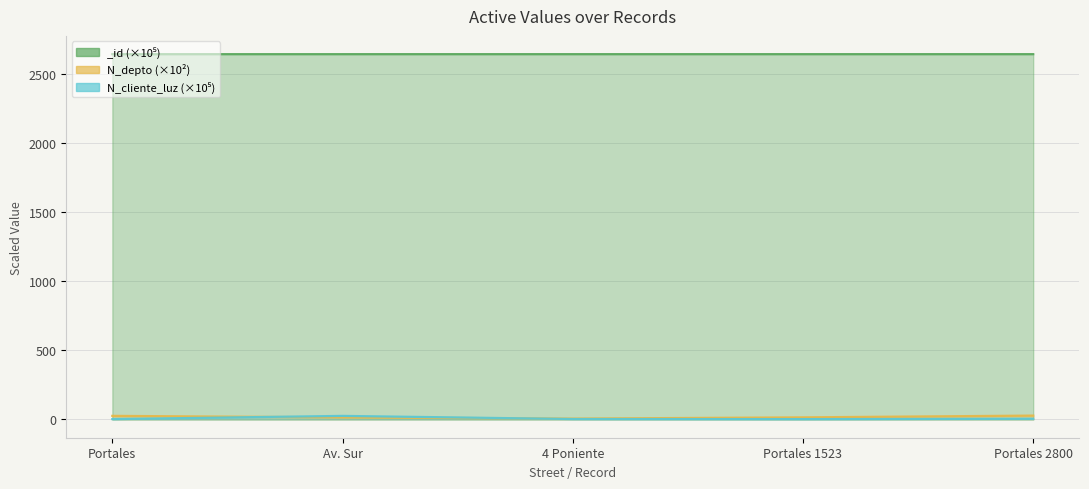

What is the difference between the maximum and second lowest values in the N_cliente_luz line series?

23.2